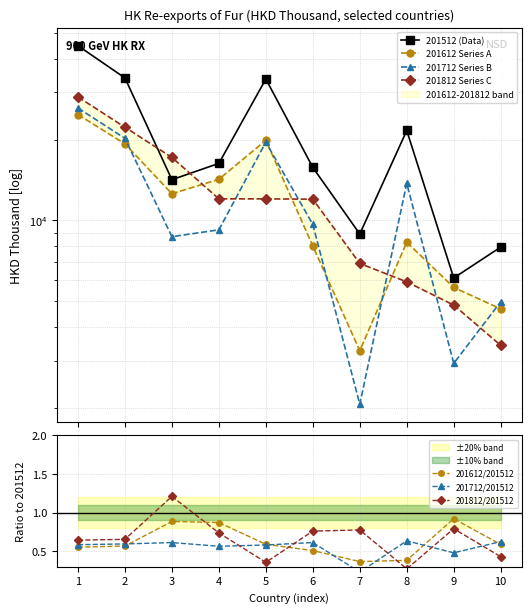

Reading right to left, extract all data points from this chart.

201512: 7953.1	6103.3	21627.2	8901.9	15753.4	33634.5	16311.5	14181.8	33945.9	44746.7
201612: 4682.1	5629.6	8293.5	3269.5	8028.2	19879.6	14235.3	12569.4	19281.5	24798.8
201712: 4974.1	2934.3	13744.8	2066.1	9661.5	19580.2	9223.9	8698.0	20216.8	26225.3
201812: 3425.3	4836.5	5904.6	6913.6	11998.0	12028.7	12034.9	17162.5	22241.4	28837.3
201612_pct: 0.6	0.9	0.4	0.4	0.5	0.6	0.9	0.9	0.6	0.6